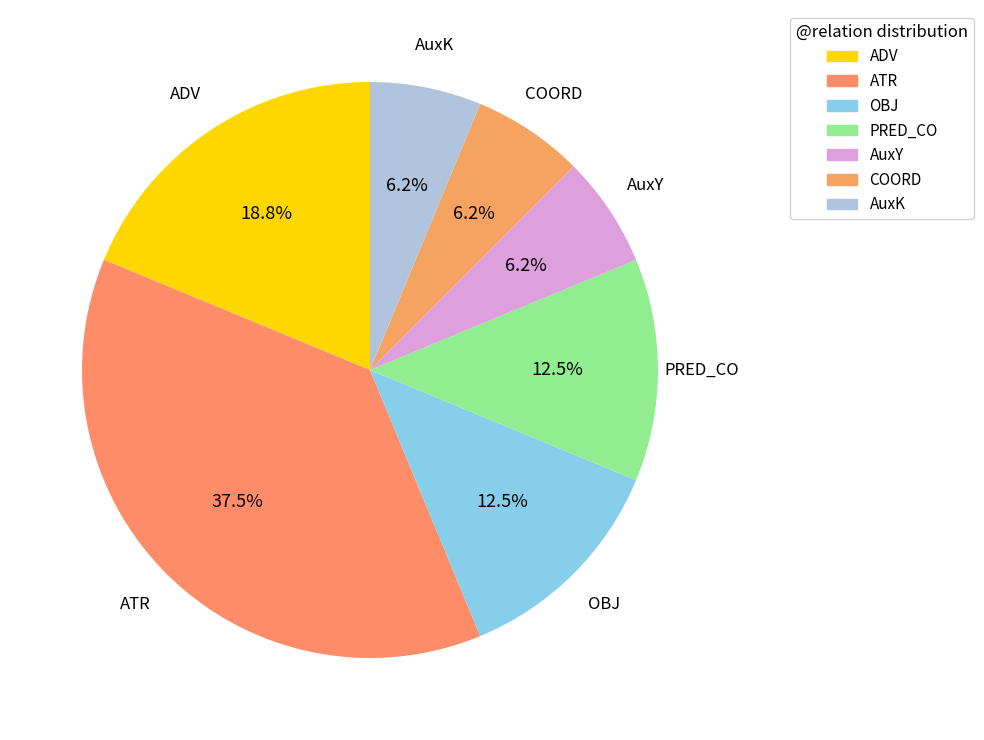

What percentage is NOT represented by PRED_CO?

87.5%